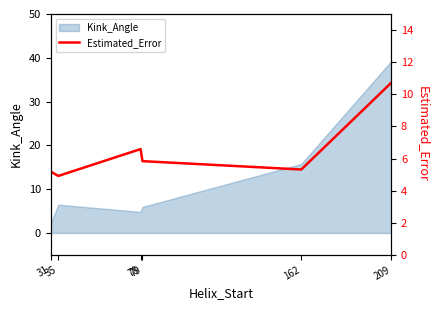

What is the value of the 2nd point from the left?

4.9